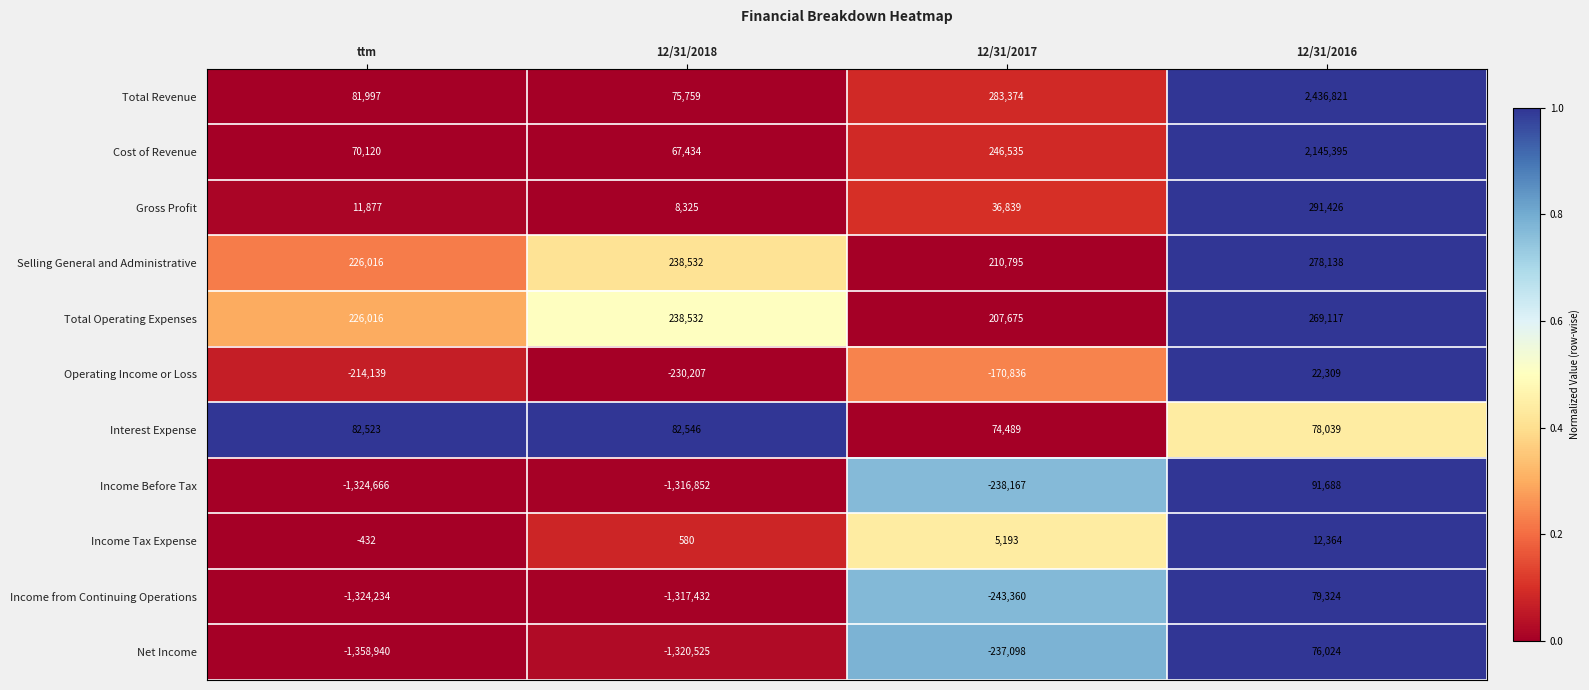

Which series has the widest spread of values?

Total Revenue